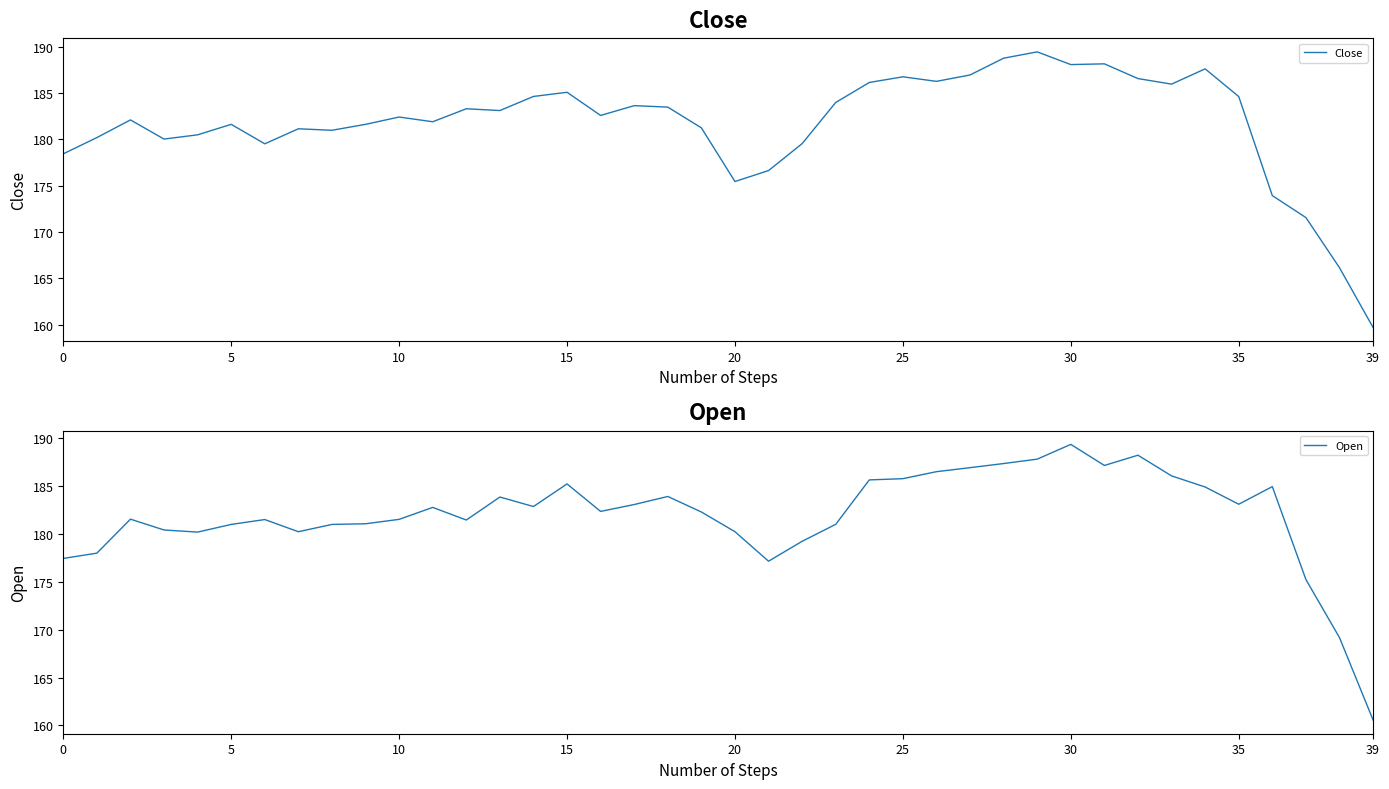

The Open series shows 281.3 at 17. True or false?

False